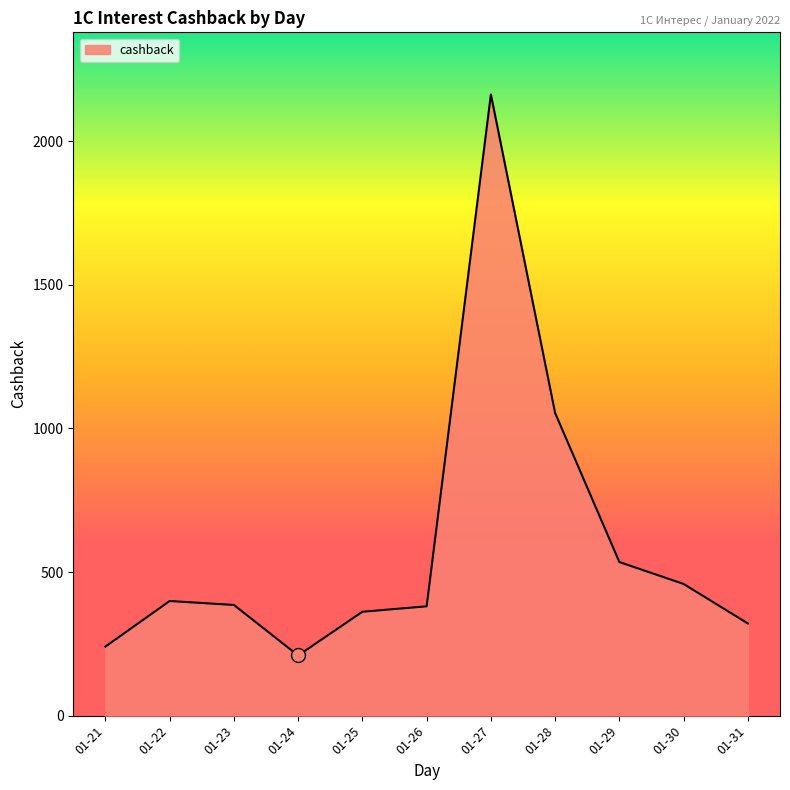

Read the value at 01-26.

380.8